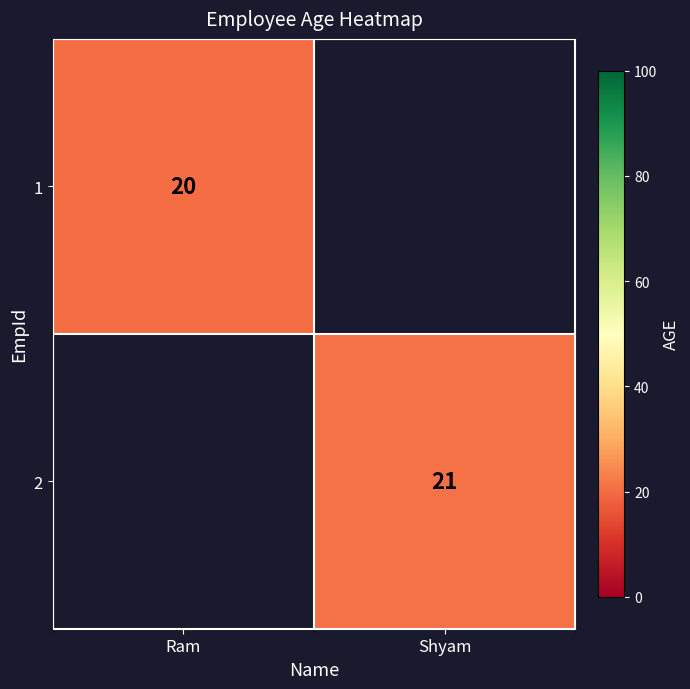

Is it true that 1 equals 20 at Ram?

True